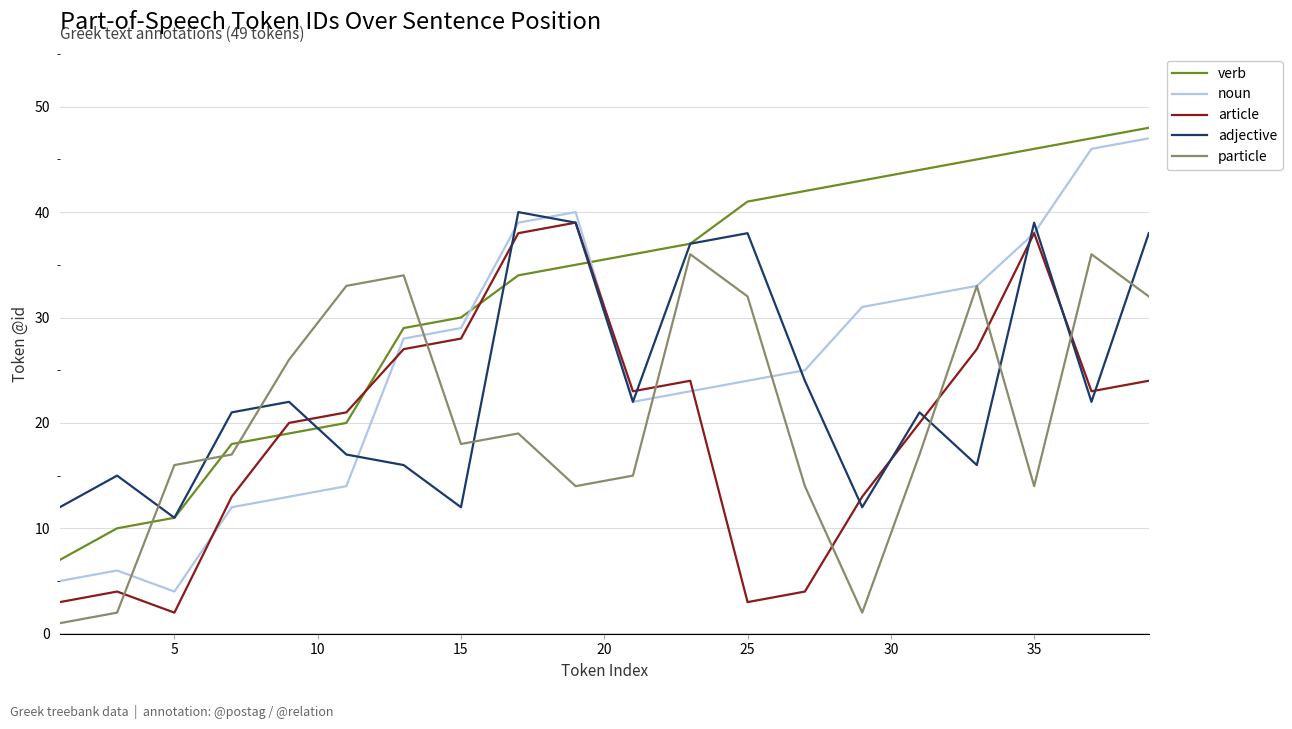

After their last crossing, which series has the higher values: particle or verb?

verb